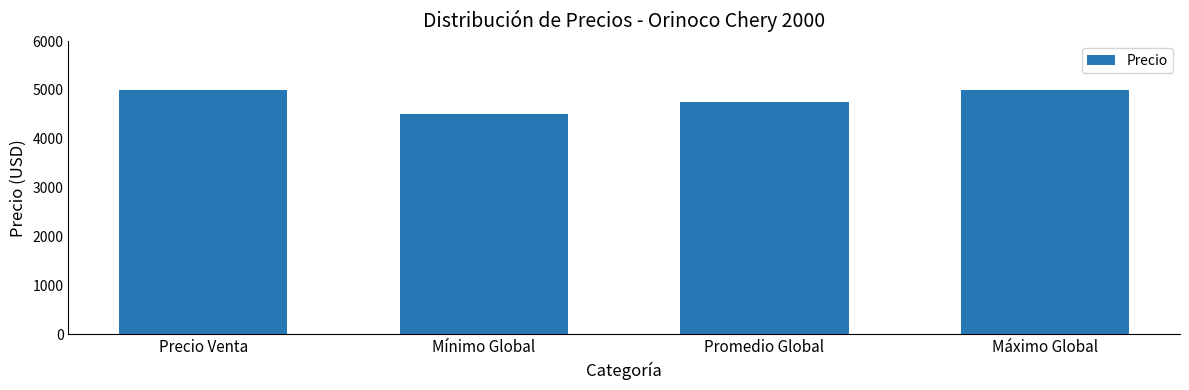

How many data points are less than 5000?

2